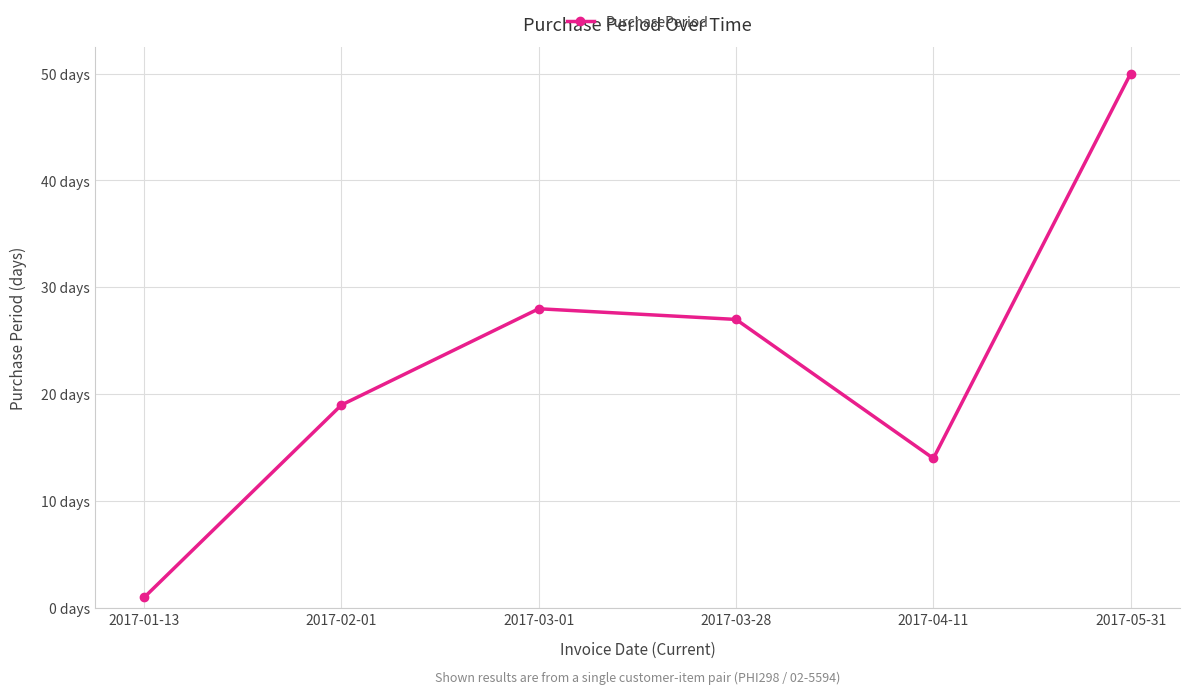

At which category does the data reach its first local valley?

2017-04-11